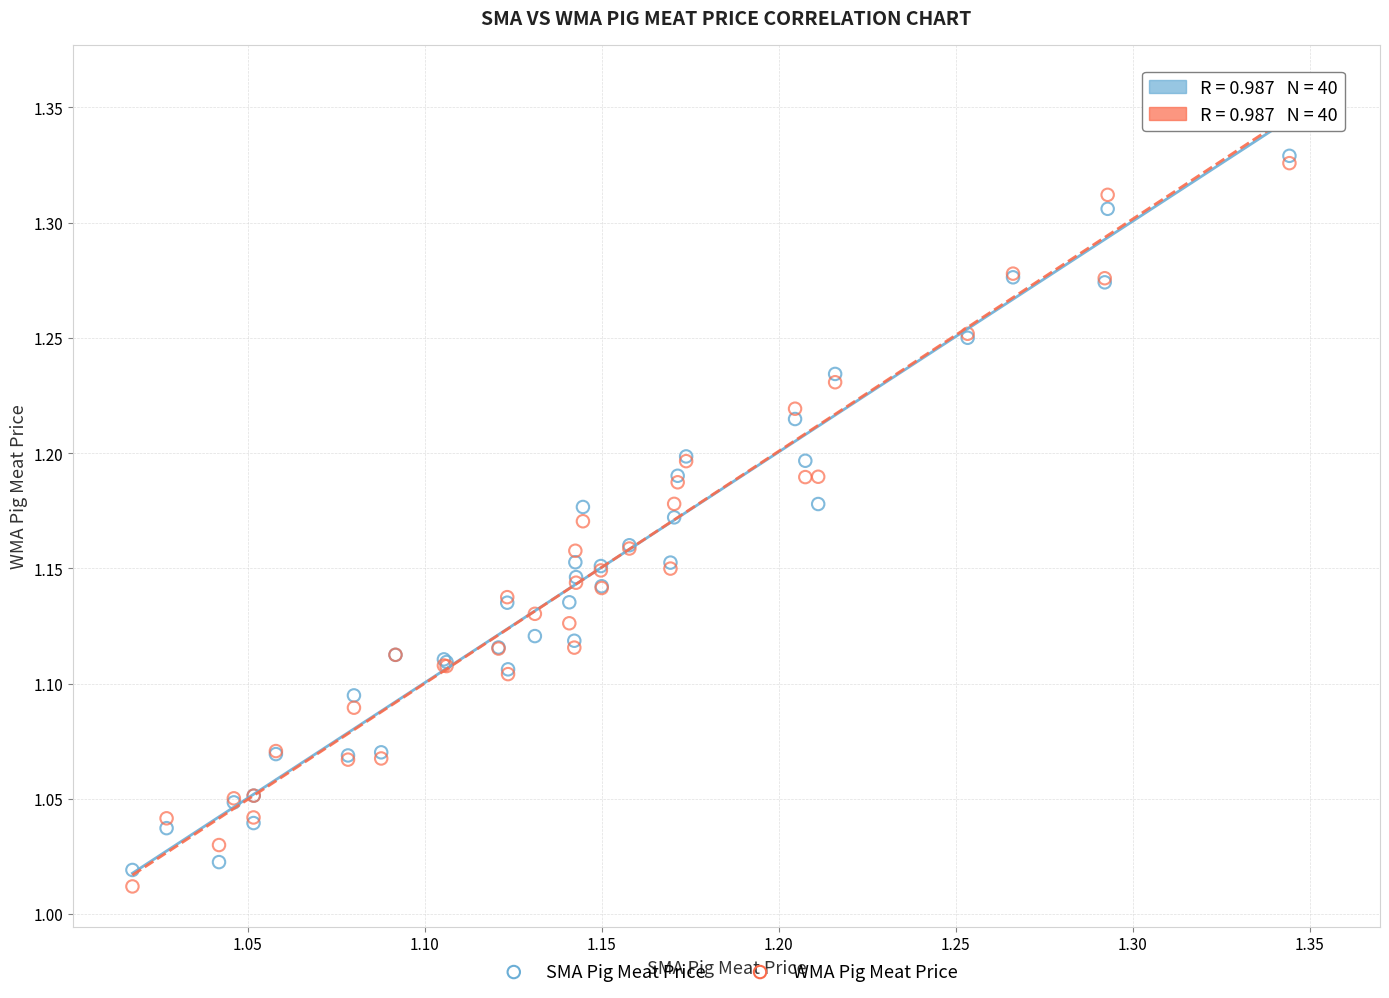

What are all the series names shown in the legend?

SMA Pig Meat Price, WMA Pig Meat Price